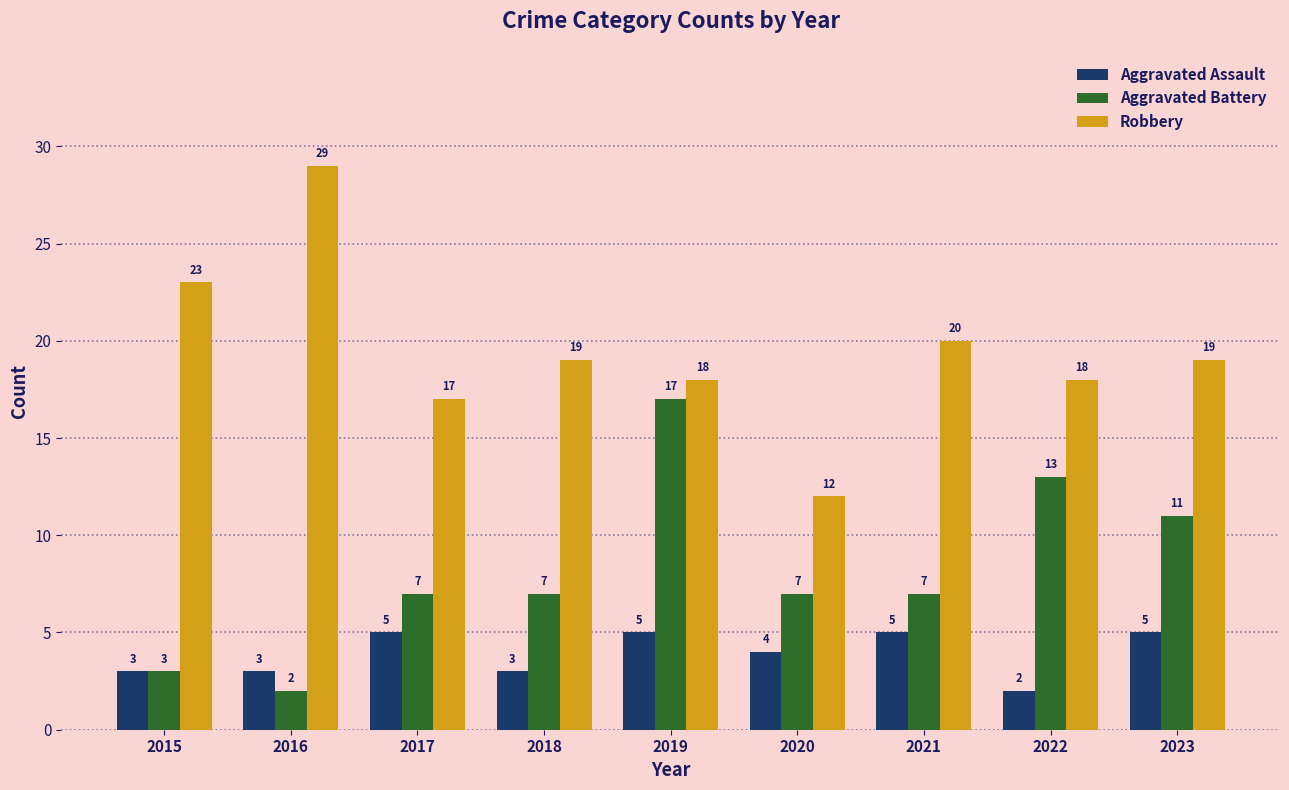

Is it true that Aggravated Assault equals 4 at 2020?

True